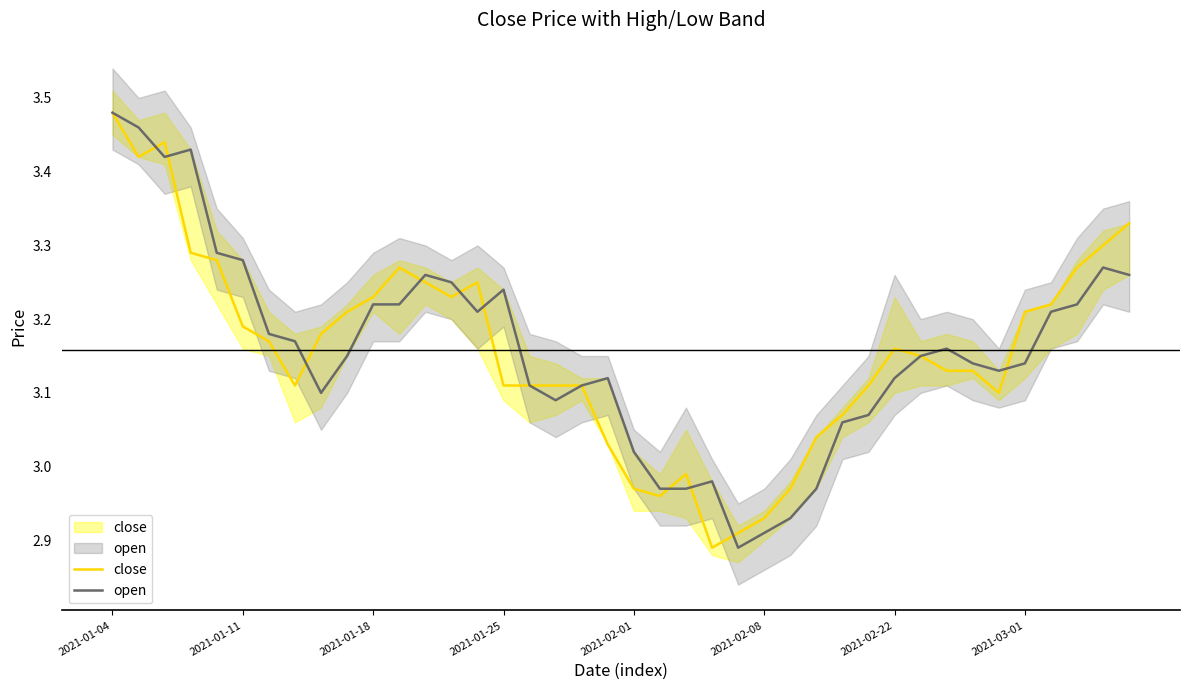

What is the total value across all series at 17?

6.2